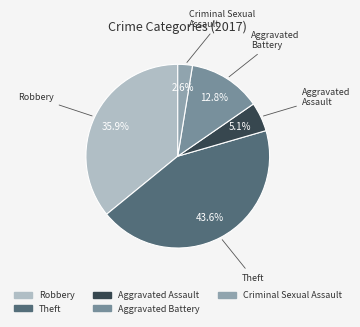

Rank the categories by value from lowest to highest.

Criminal Sexual Assault, Aggravated Assault, Aggravated Battery, Robbery, Theft